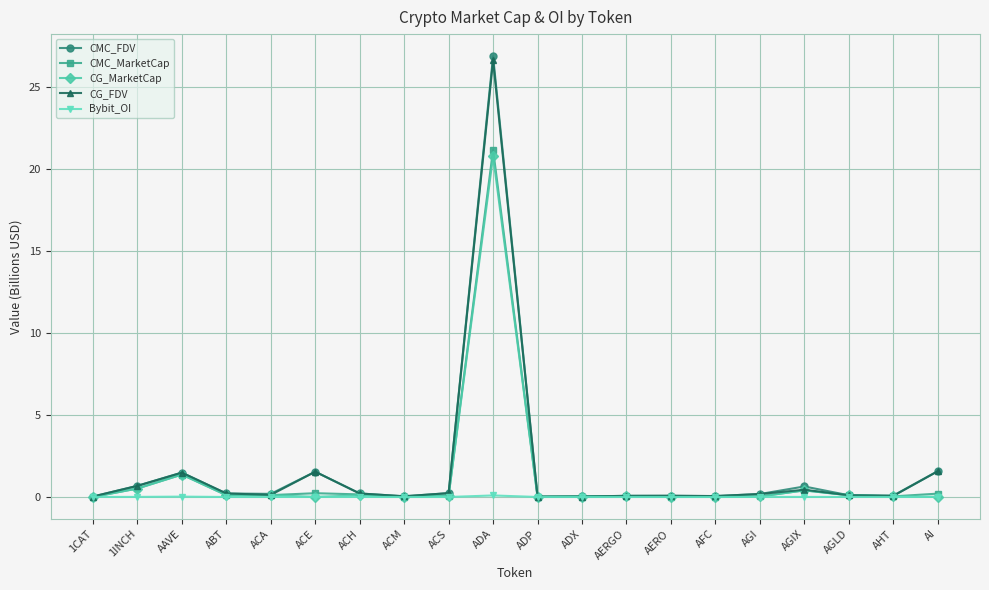

What is the sum of the Bybit_OI values at ADA and AGLD?

0.1